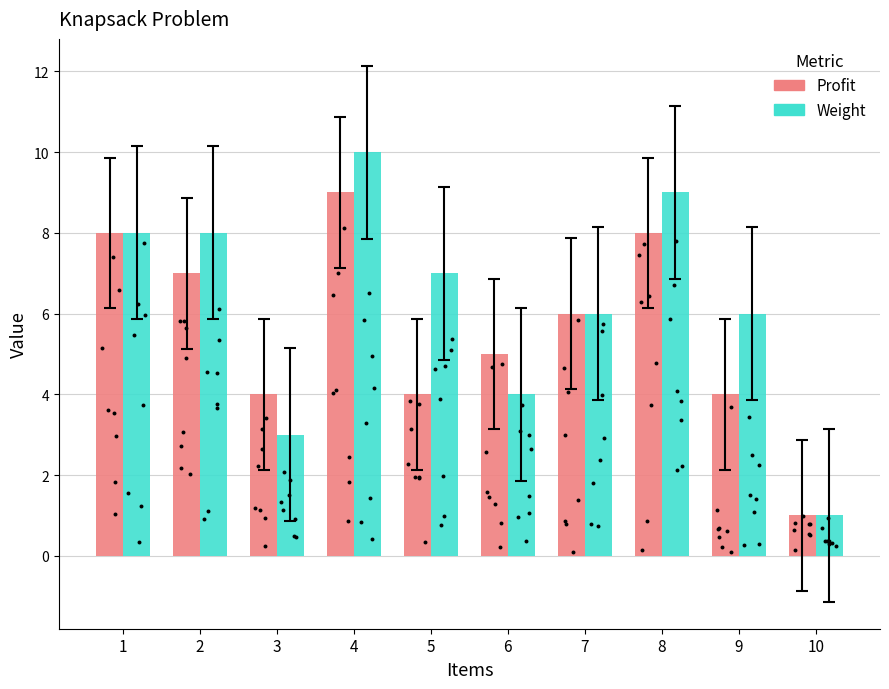

What is the total value across all series at 7?

12